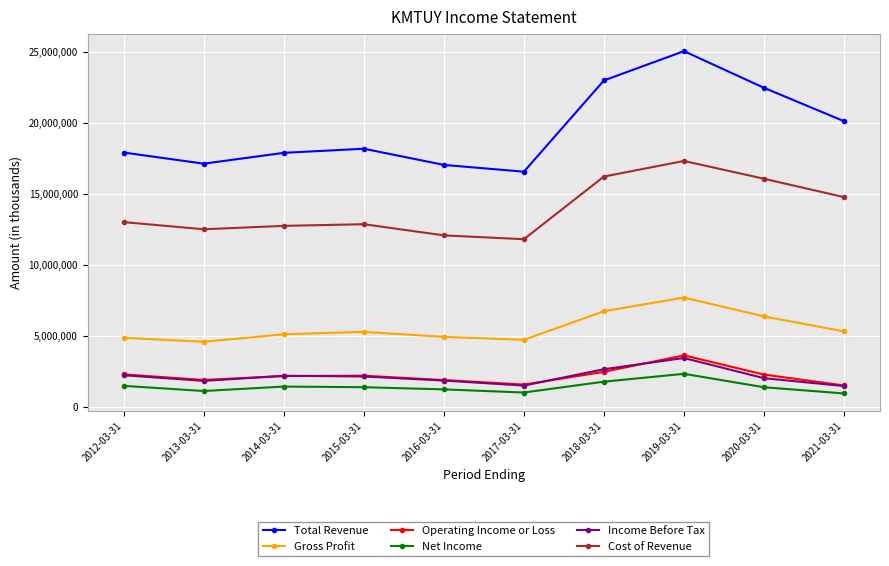

True or false: Operating Income or Loss has more than 2 points higher than both neighbors.

False